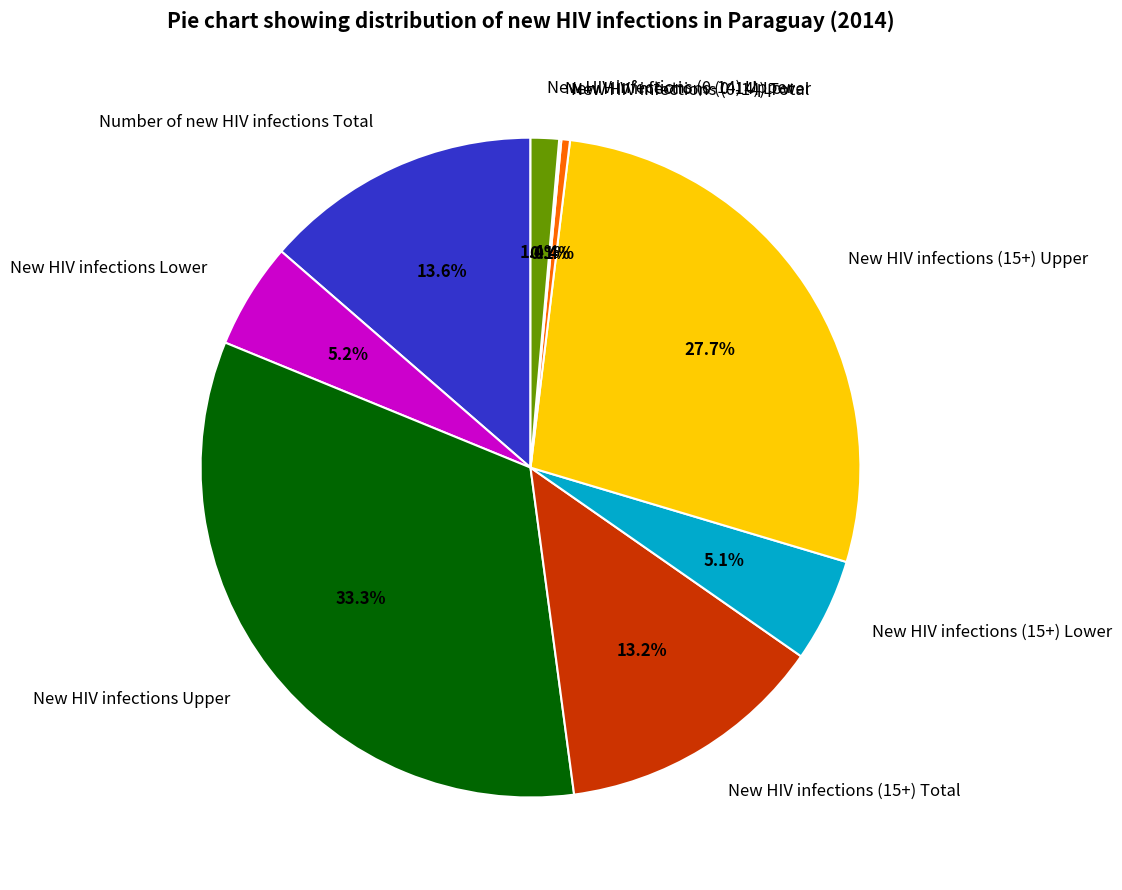

What is the largest slice in the pie chart?

New HIV infections Upper